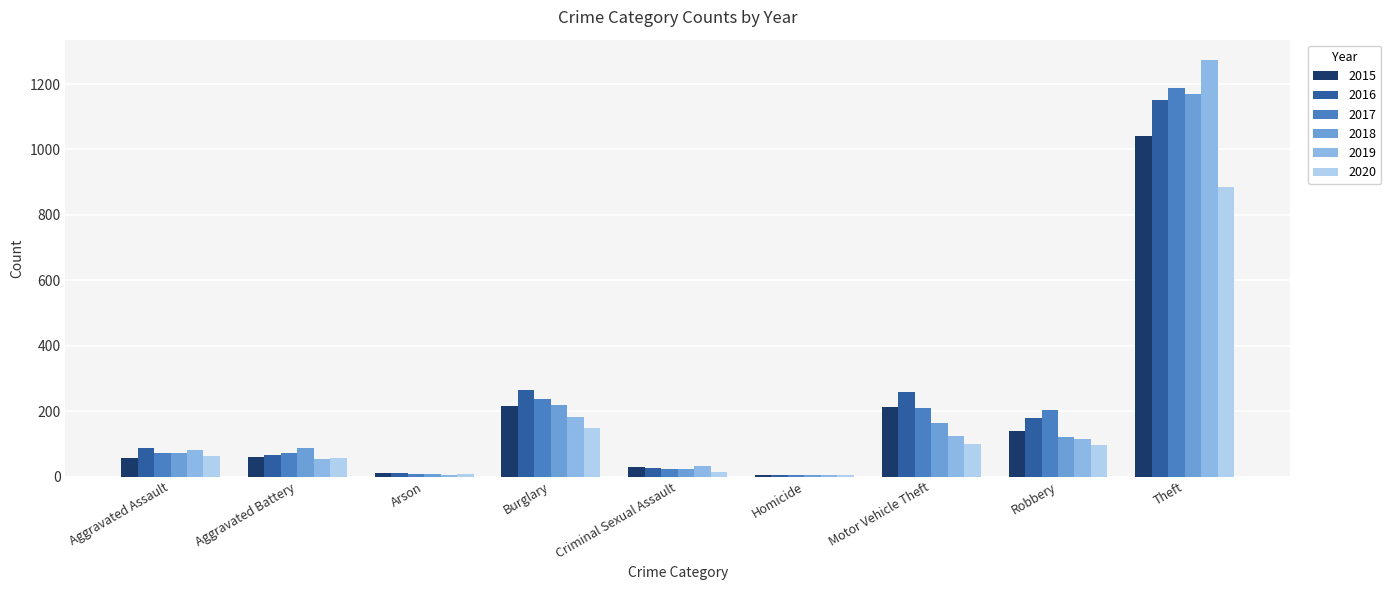

What is the approximate value of 2020 at Motor Vehicle Theft, to the nearest 50?

100